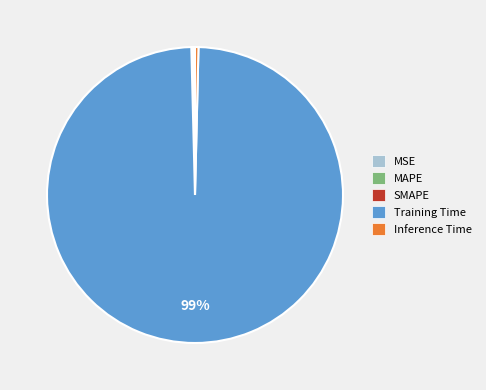

Which category has the biggest portion of the pie?

Training Time